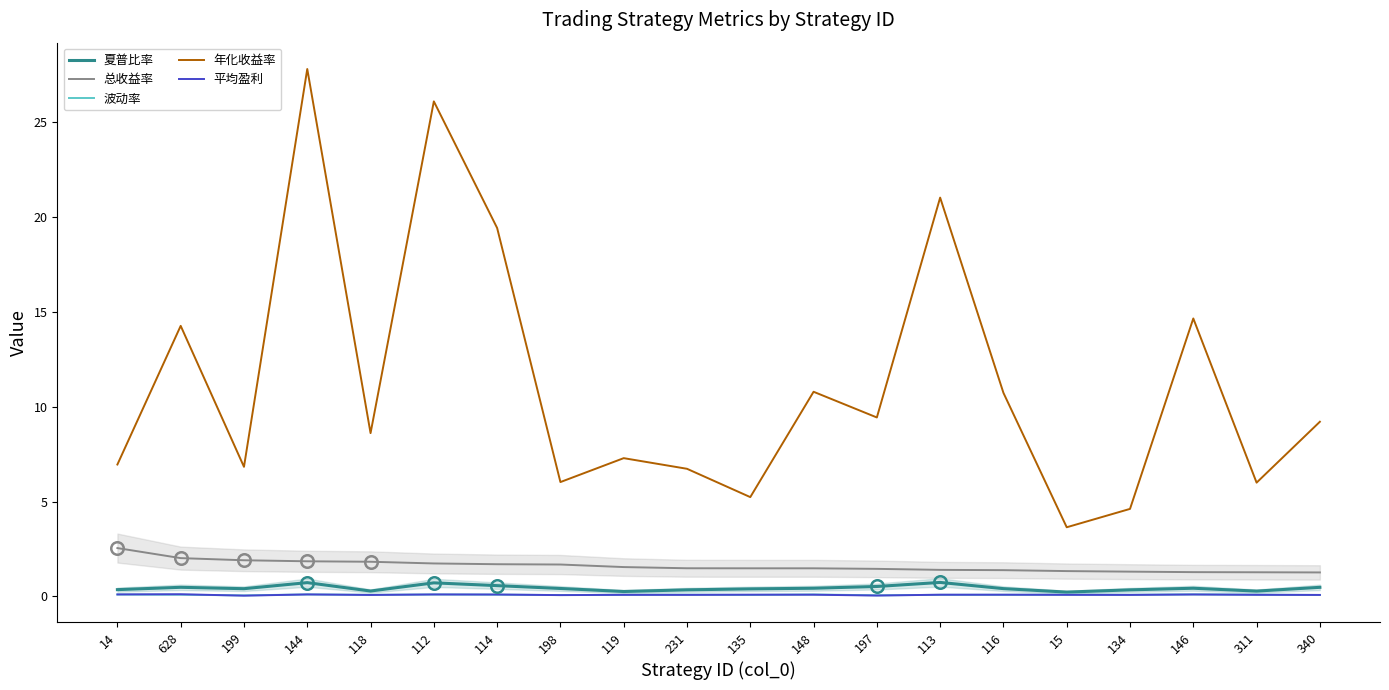

What is the highest value of the 波动率 series?

0.1